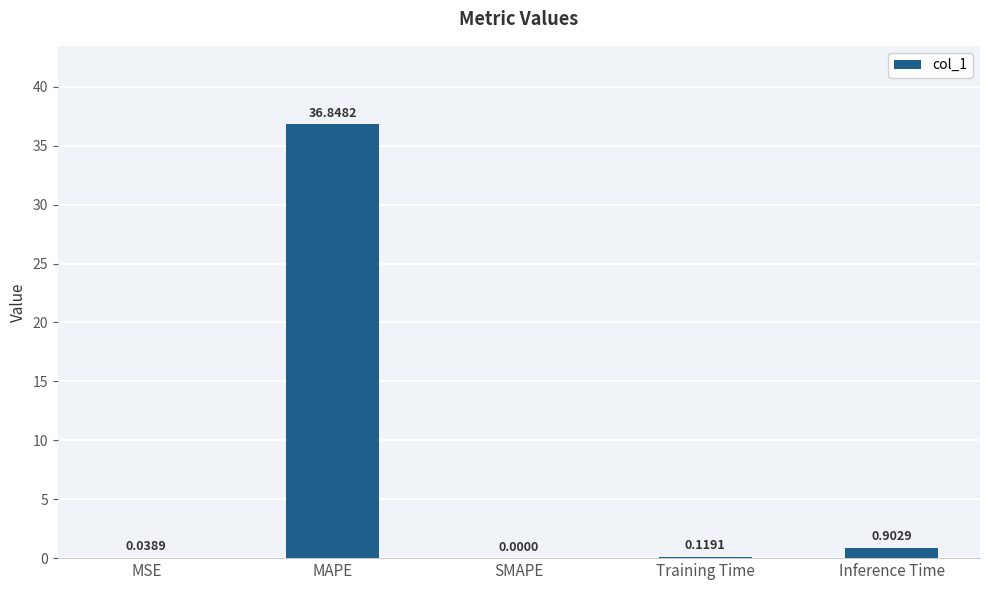

The value at MSE is 0.0. True or false?

True